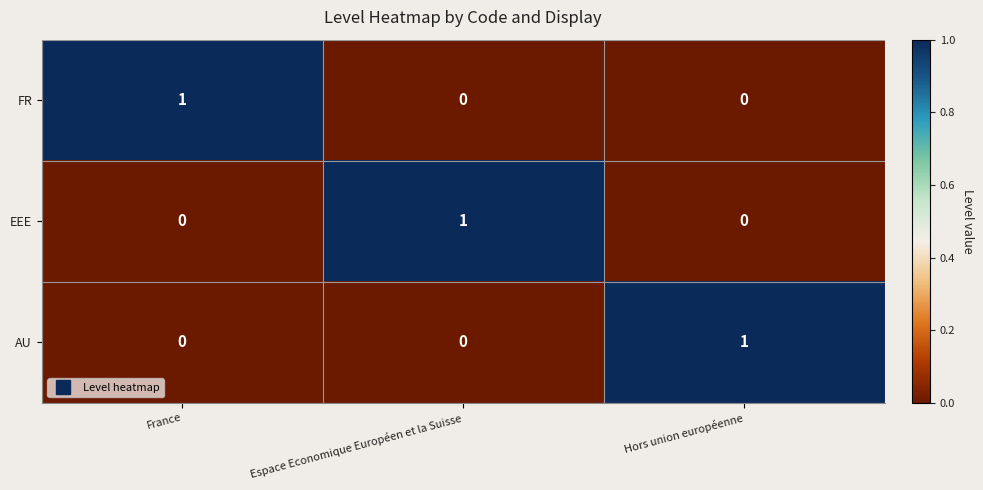

Count the FR values in the range 0 to 1.

3